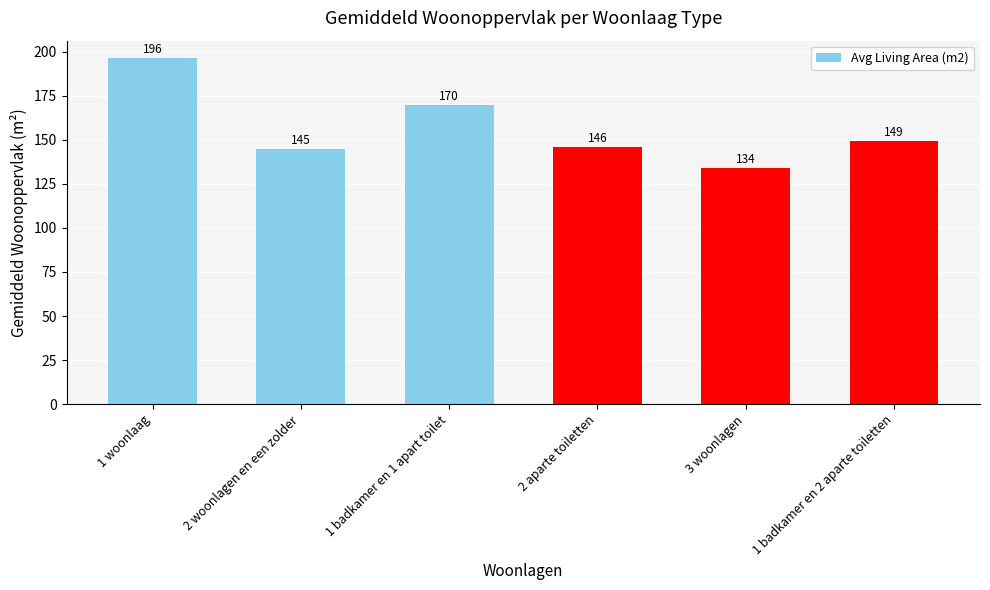

Are the bars grouped side by side (vs. stacked)?

No